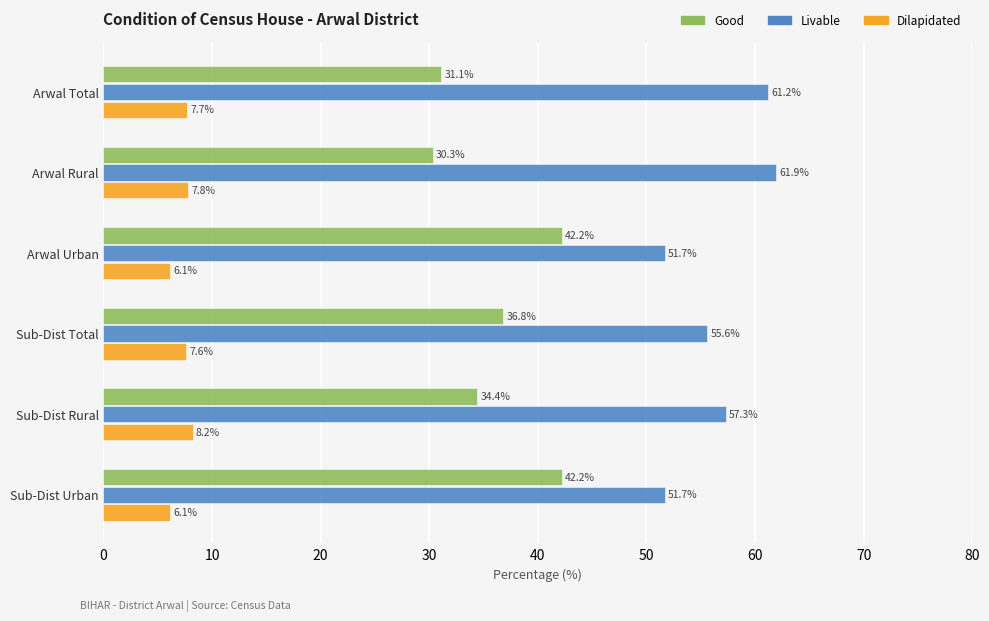

Rank the series by their average value, from lowest to highest.

Dilapidated, Good, Livable